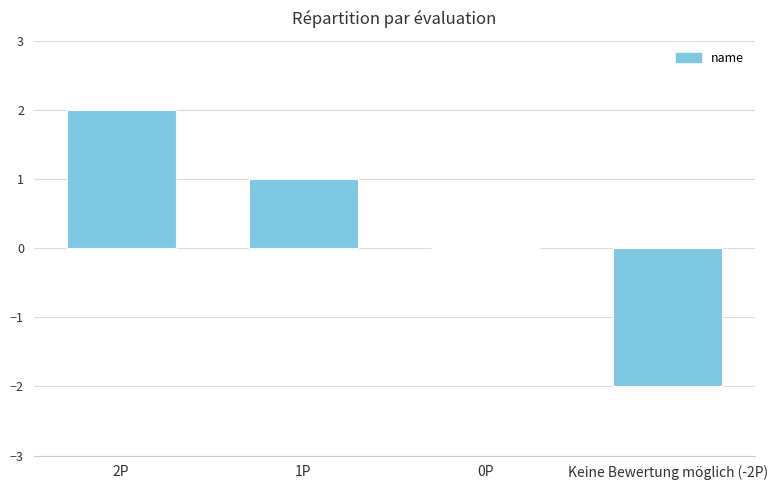

Are the bars grouped side by side (vs. stacked)?

No